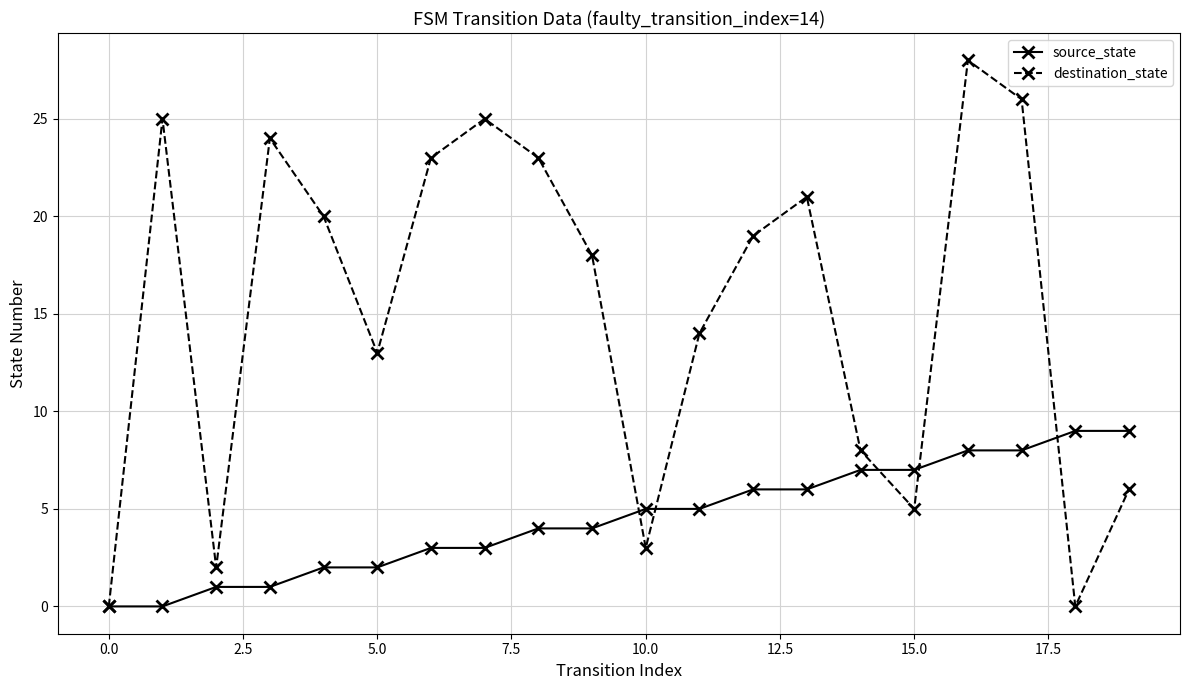

Which series has the widest spread of values?

destination_state